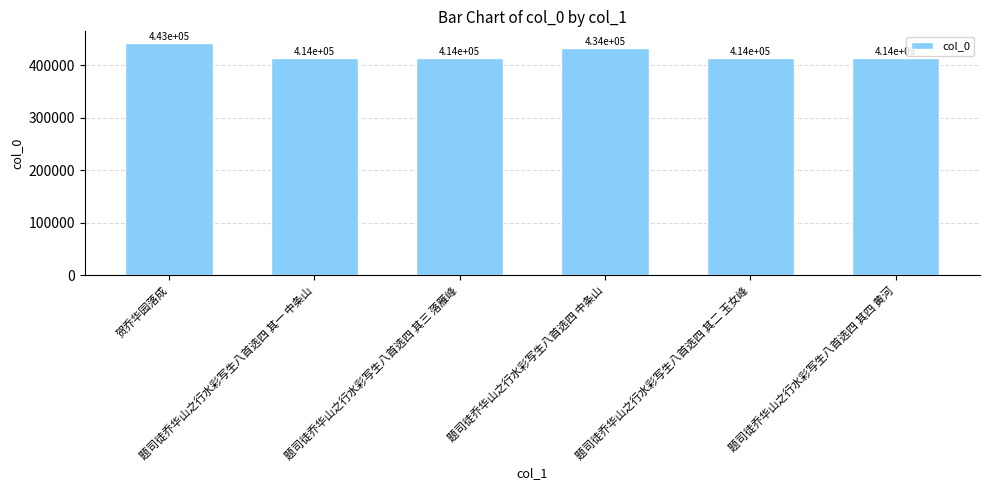

Rank the categories by value from lowest to highest.

题司徒乔华山之行水彩写生八首选四 其一 中条山, 题司徒乔华山之行水彩写生八首选四 其二 玉女峰, 题司徒乔华山之行水彩写生八首选四 其三 落雁峰, 题司徒乔华山之行水彩写生八首选四 其四 黄河, 题司徒乔华山之行水彩写生八首选四 中条山, 贺乔华园落成